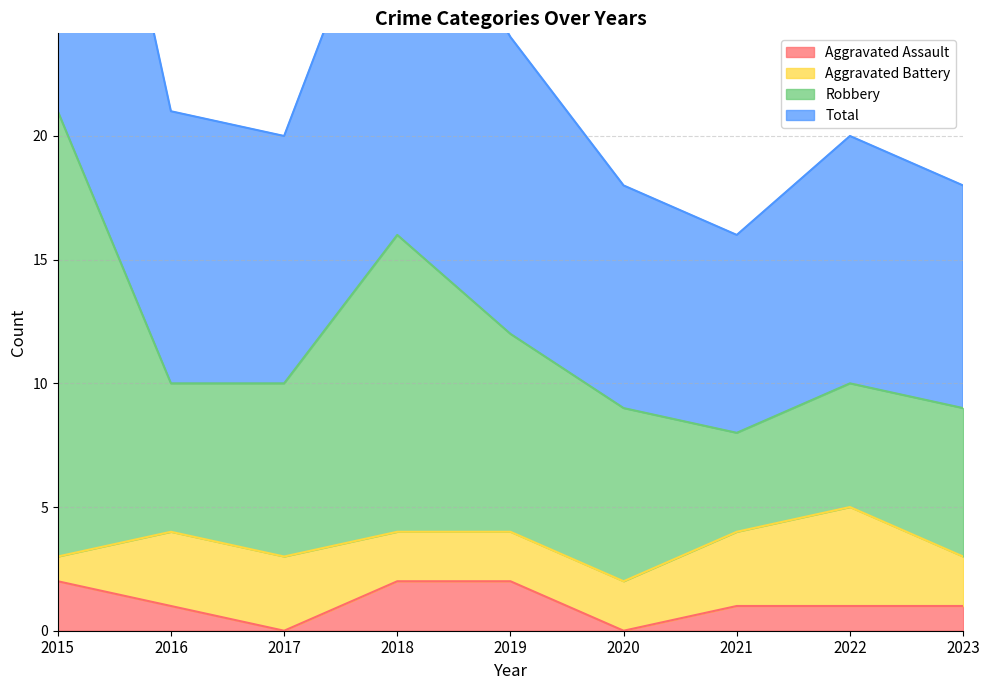

True or false: Aggravated Assault and Total intersect in this chart.

False